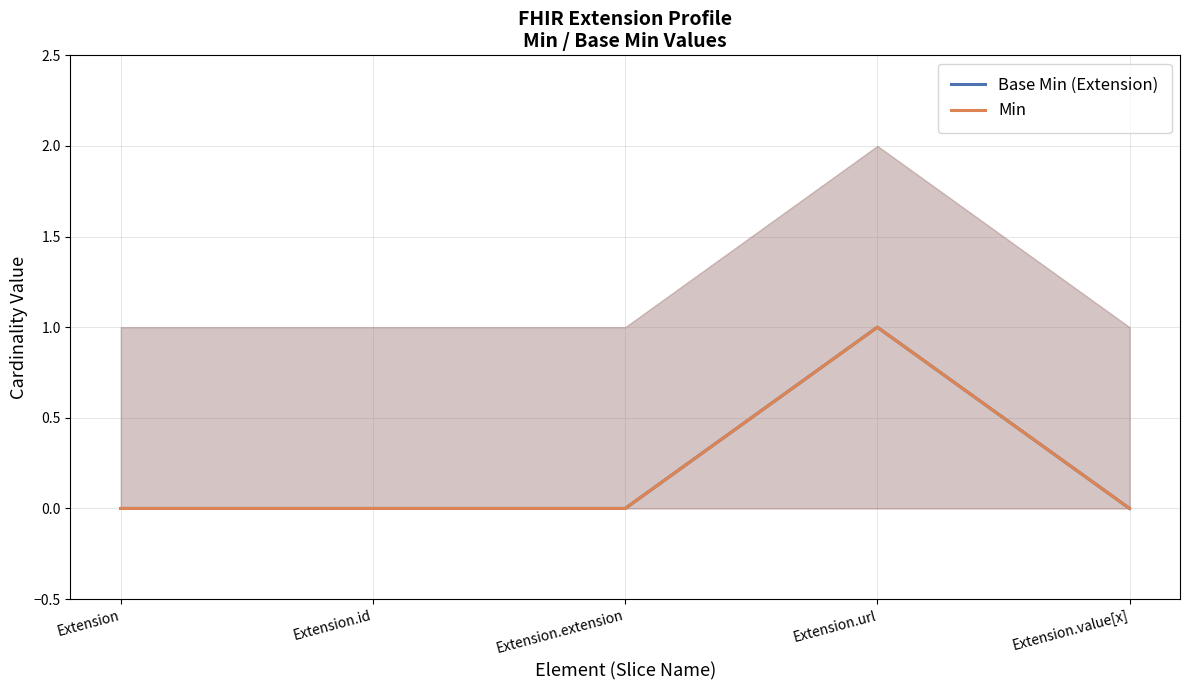

Which series has the widest spread of values?

Base Min (Extension)